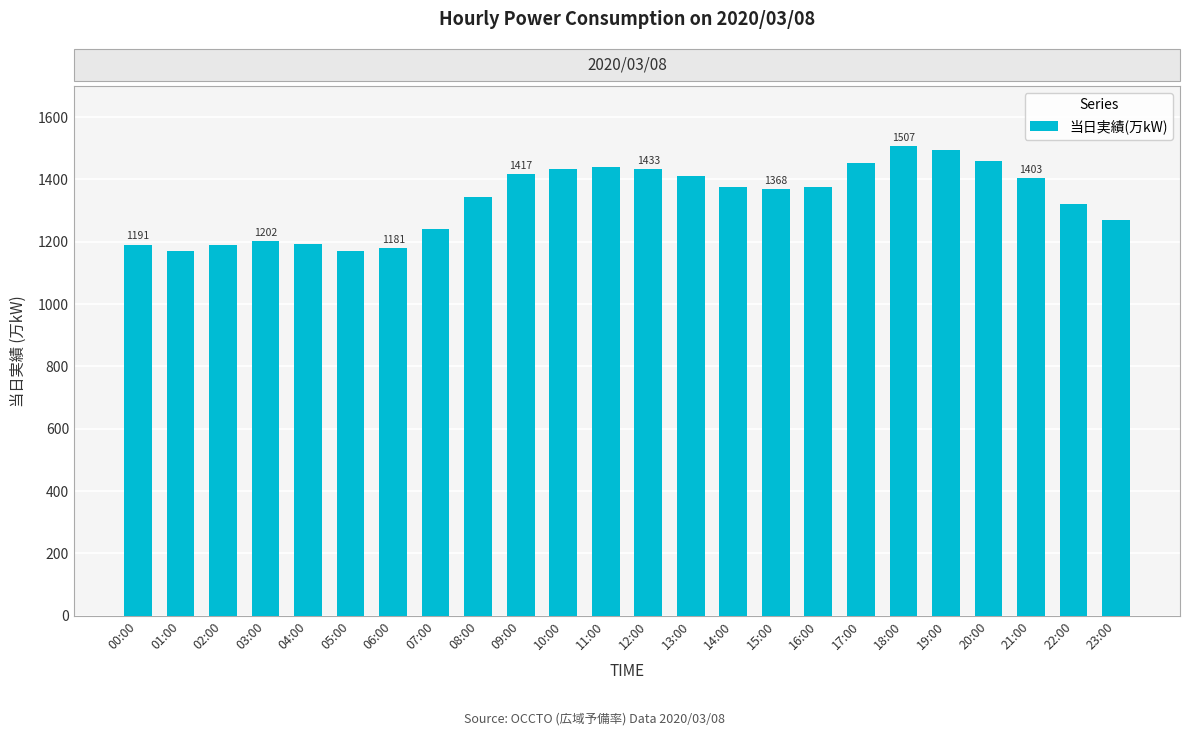

What position from the left is 14:00?

15